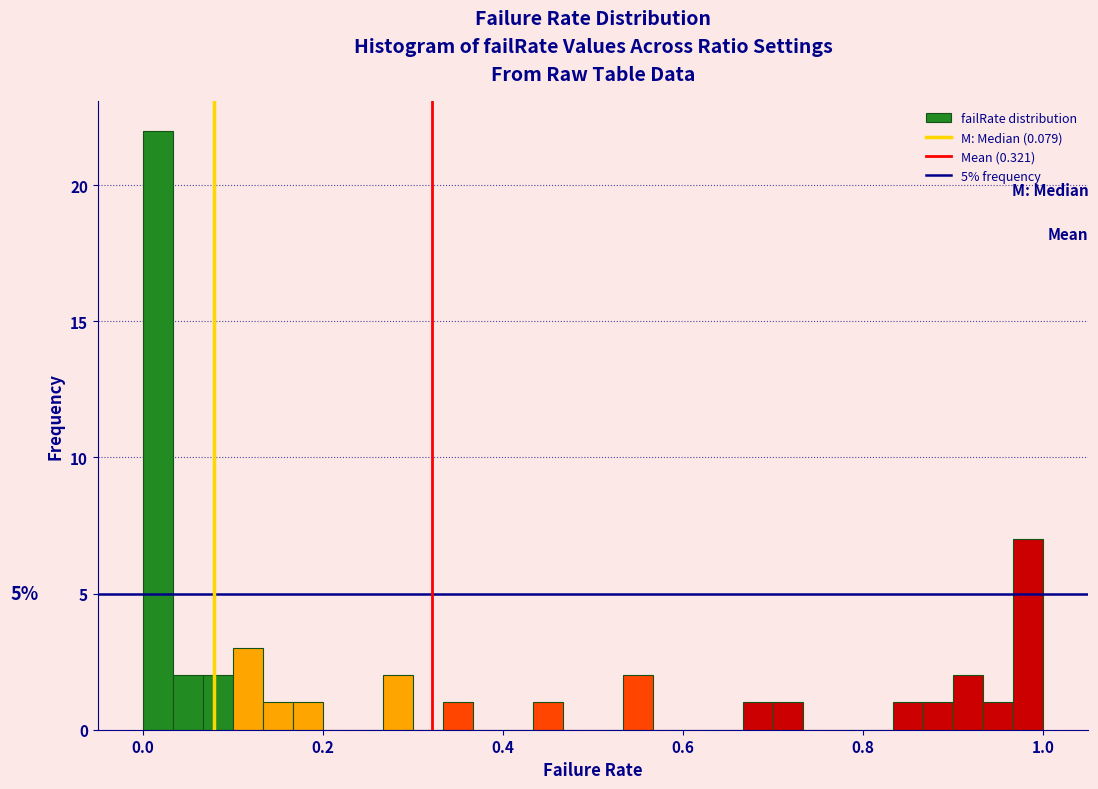

Read against the x-axis, roughly where is the centre of the tallest bar?

0.02